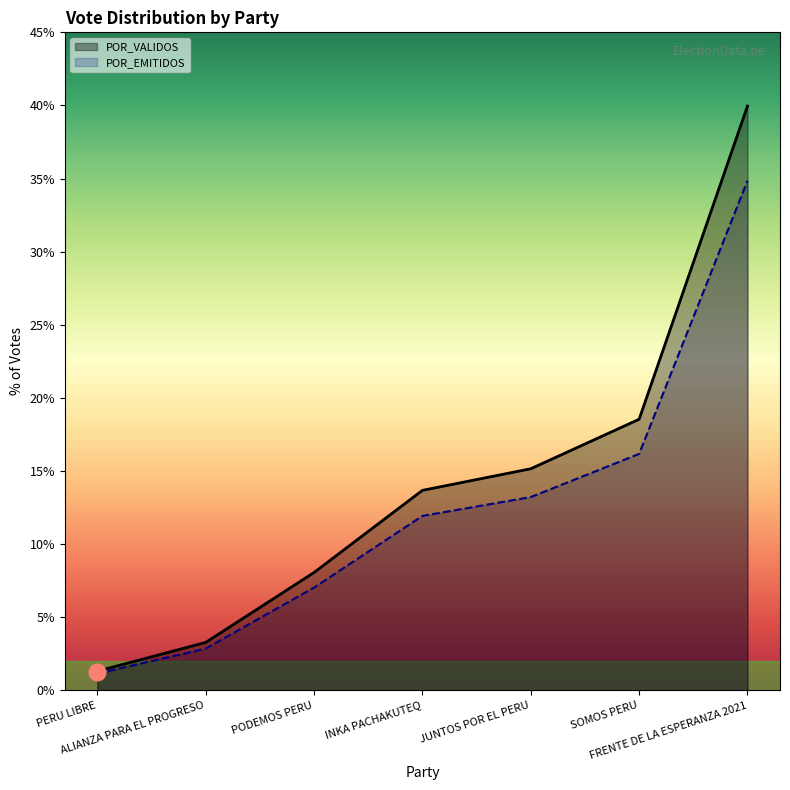

Which category has the lowest value across all series?

PERU LIBRE